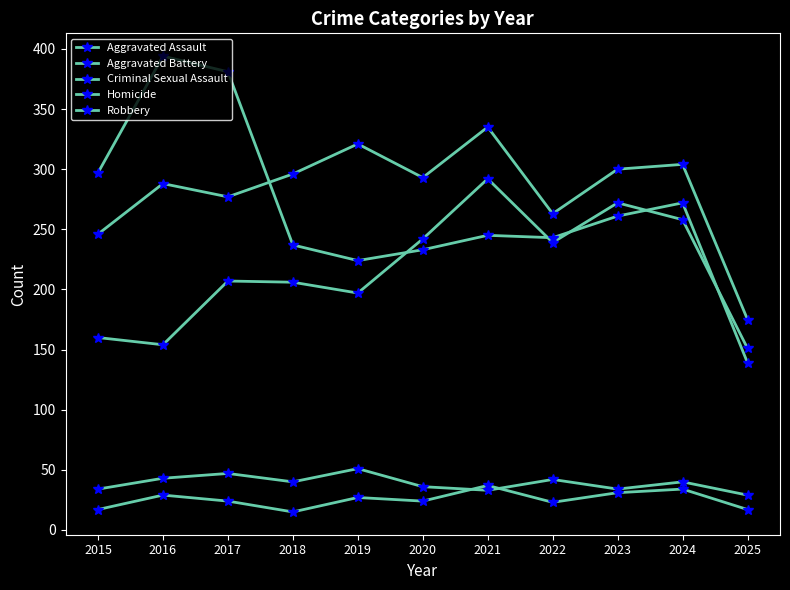

In Robbery, how many points are lower than both neighbors (excluding endpoints)?

2